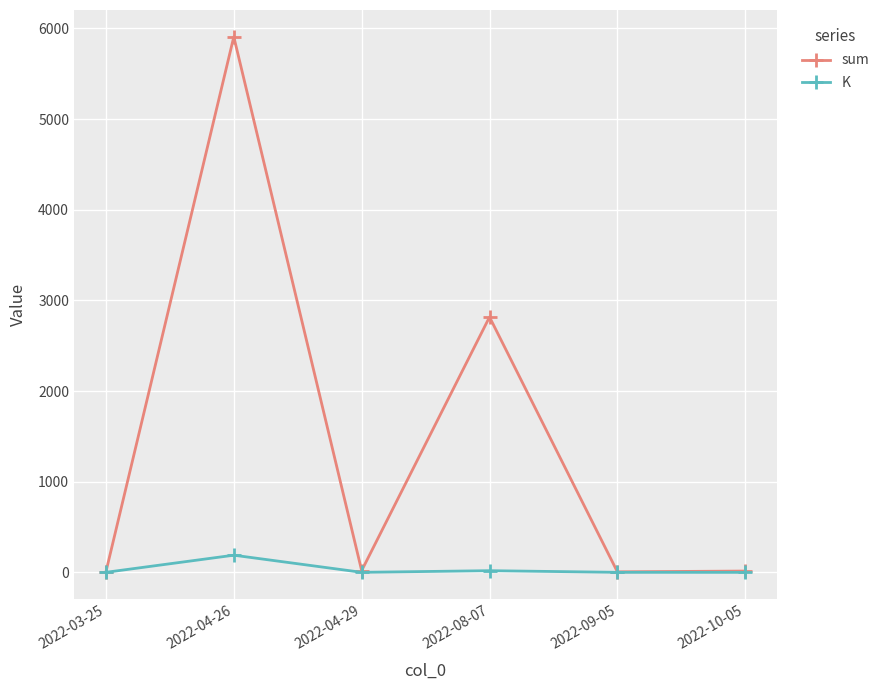

What is the value of the K point at the 1st from the left?

0.7